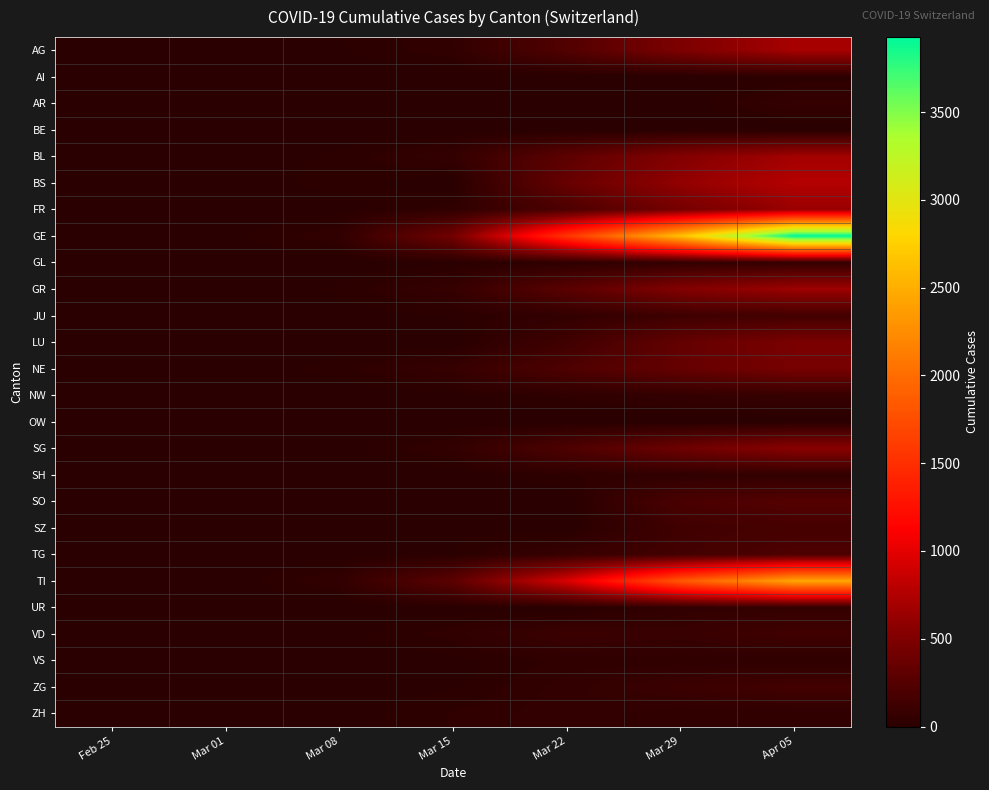

What is the total value across all series at Mar 15?

1218